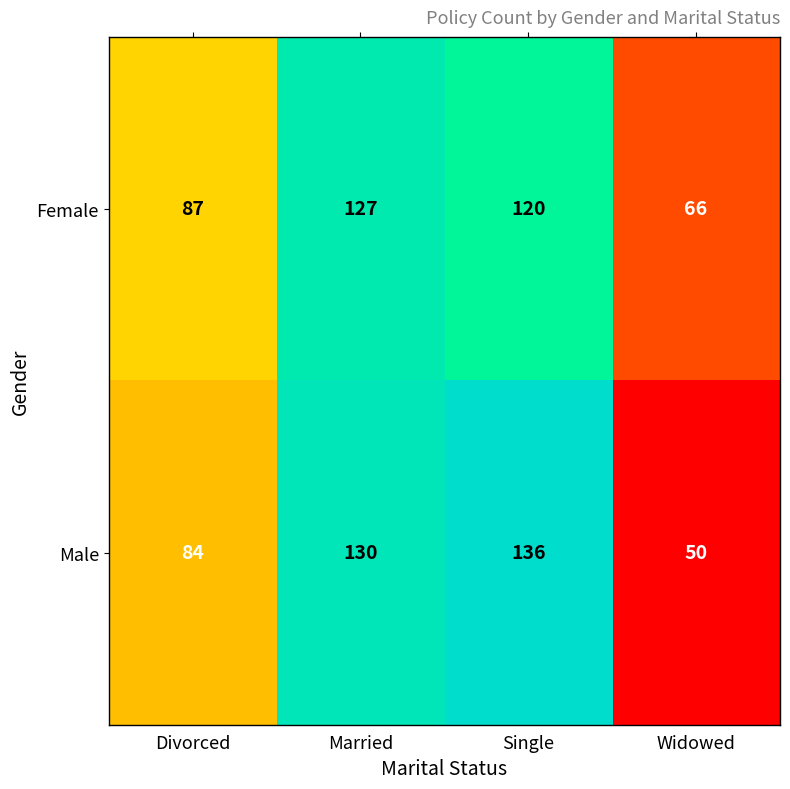

Count the number of data series in this chart.

2